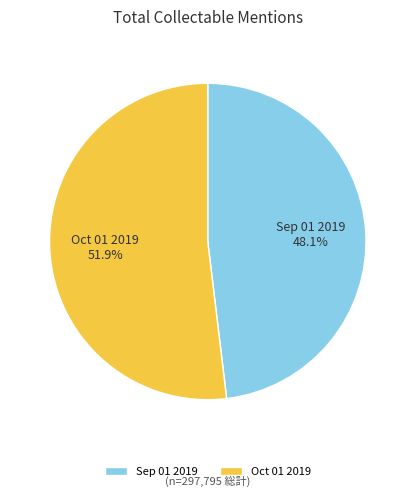

To the nearest percent, what portion does Oct 01 2019 represent?

52%